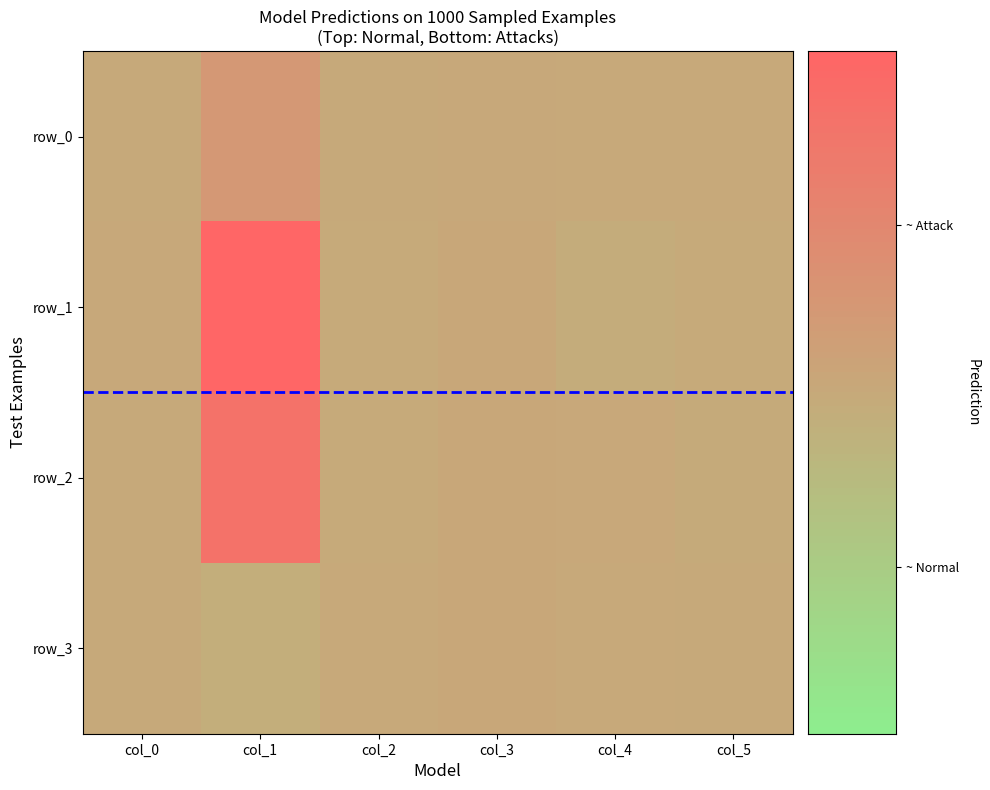

How many values in row_0 are below zero?

4